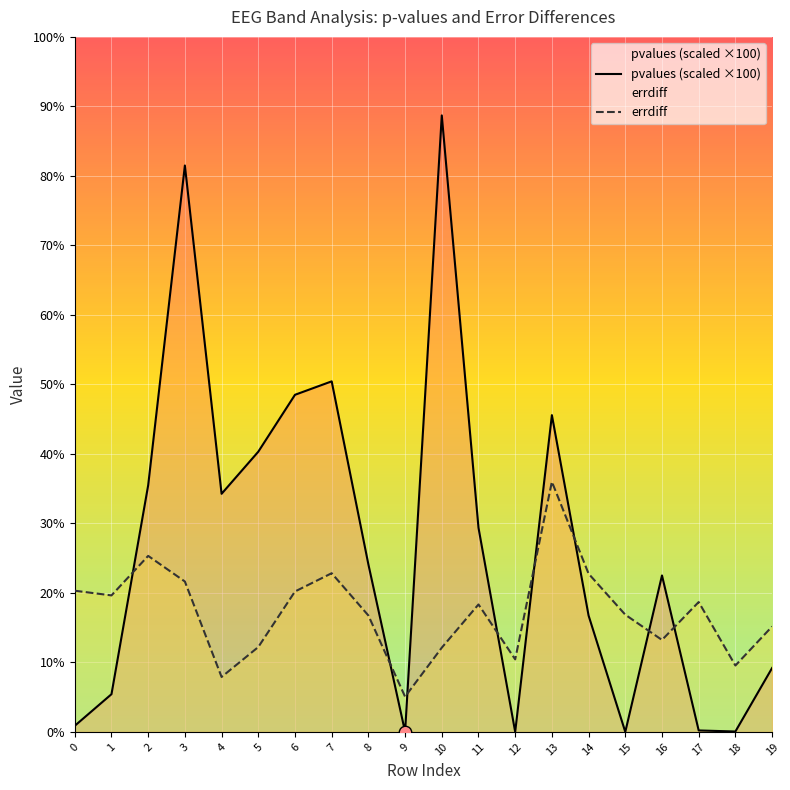

What is the total value across all series at 2?

60.8